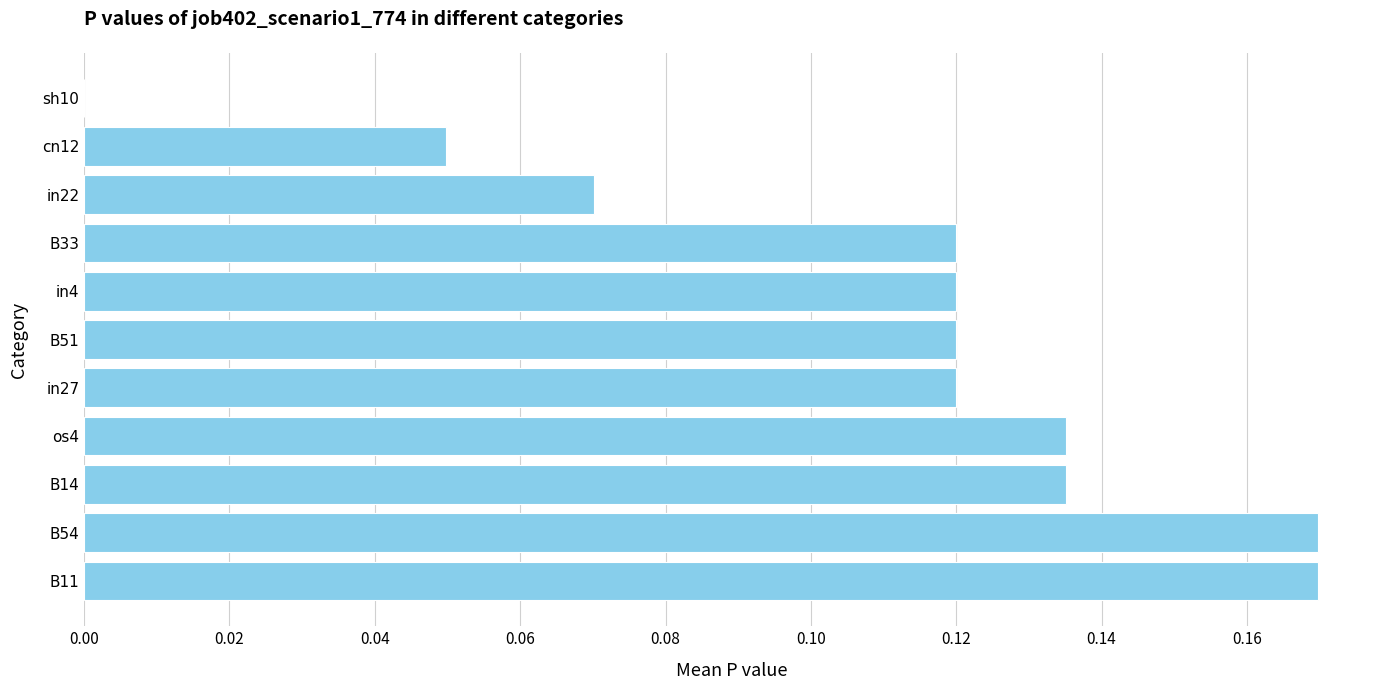

Between in27 and B54, which is larger?

B54